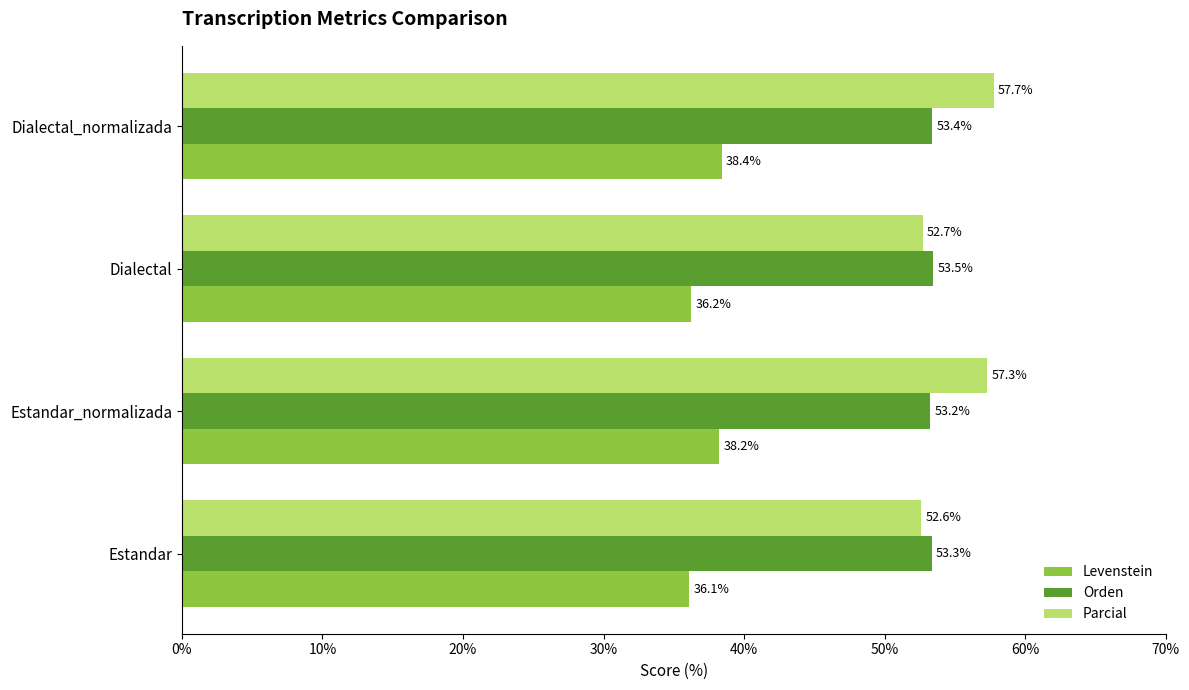

Which series has the largest range (max minus min)?

Parcial